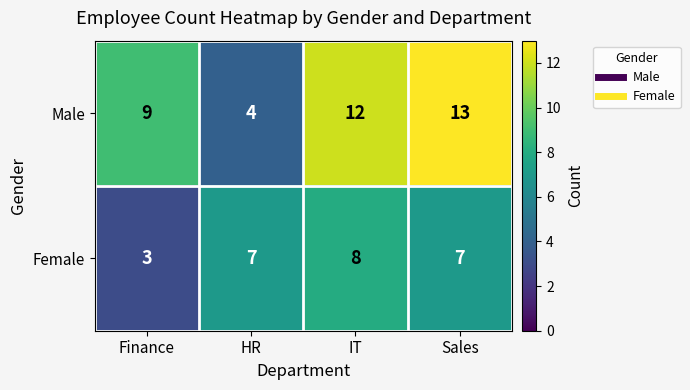

Reading left to right, what are all the values shown in this chart?

Male: Finance=9	HR=4	IT=12	Sales=13
Female: Finance=3	HR=7	IT=8	Sales=7